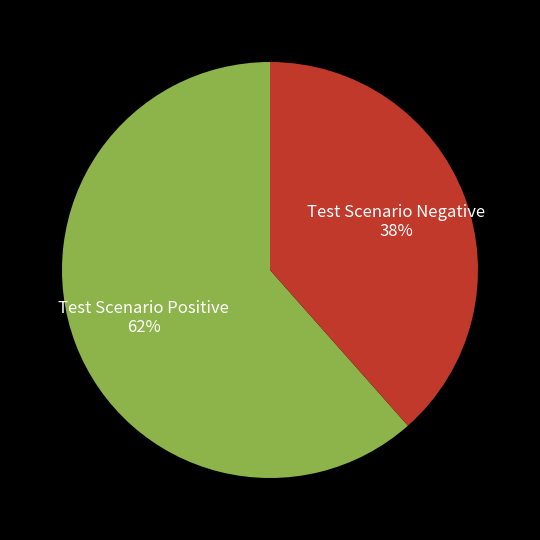

To the nearest percent, what portion does Test Scenario Positive represent?

62%